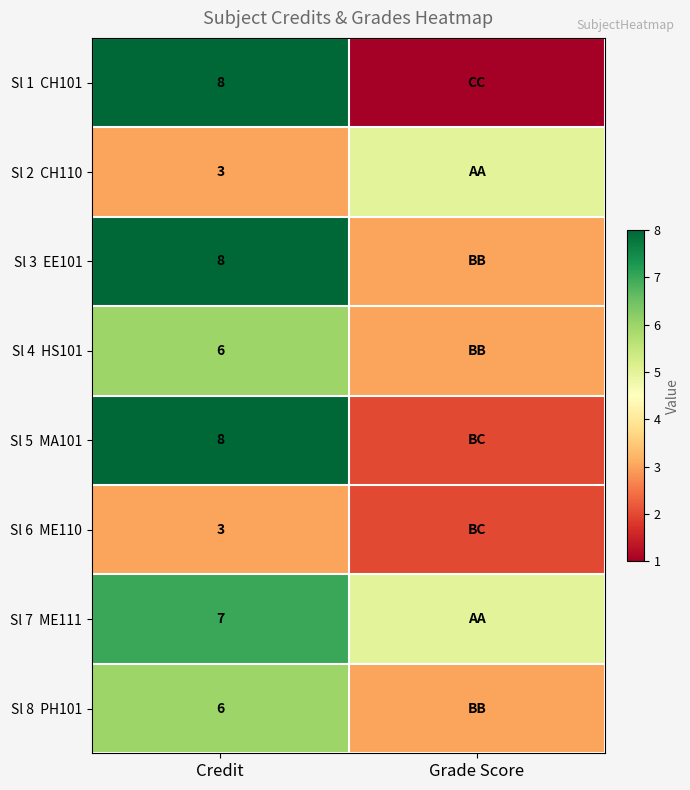

What is the spread (max minus min) of values at Grade Score?

4